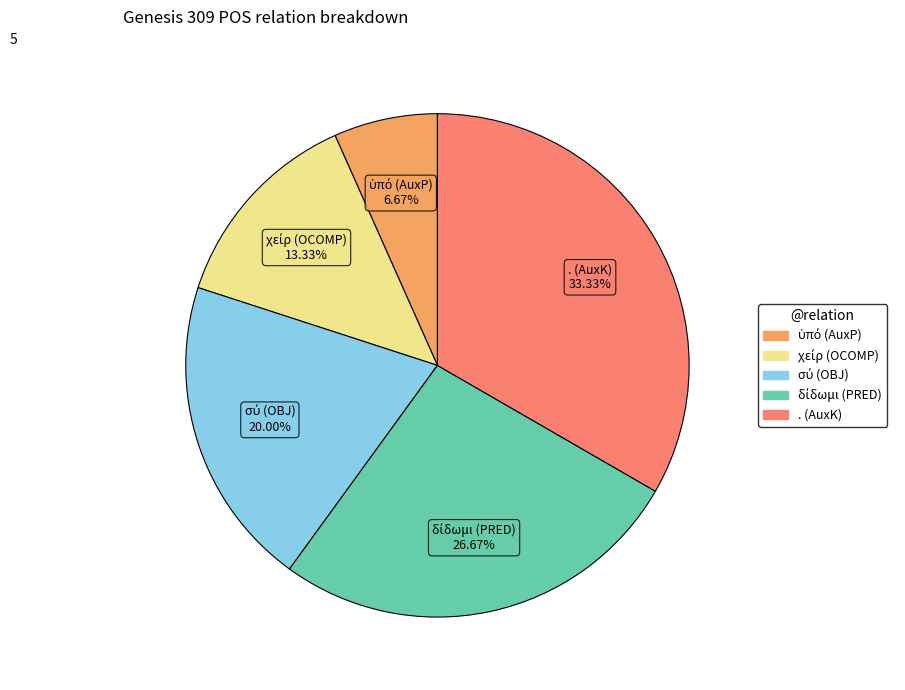

How many slices are in this pie chart?

5